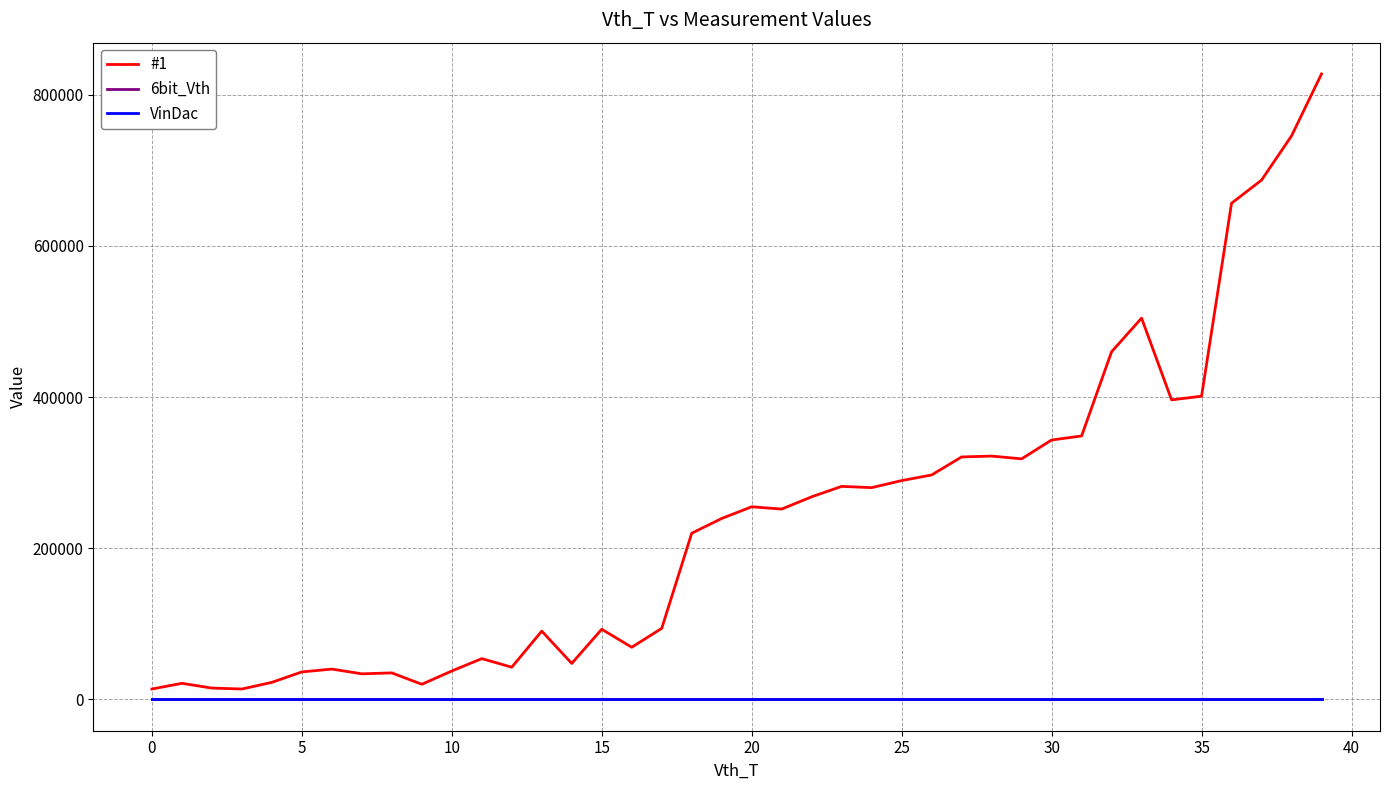

Does the chart display data point markers on the line(s)?

No